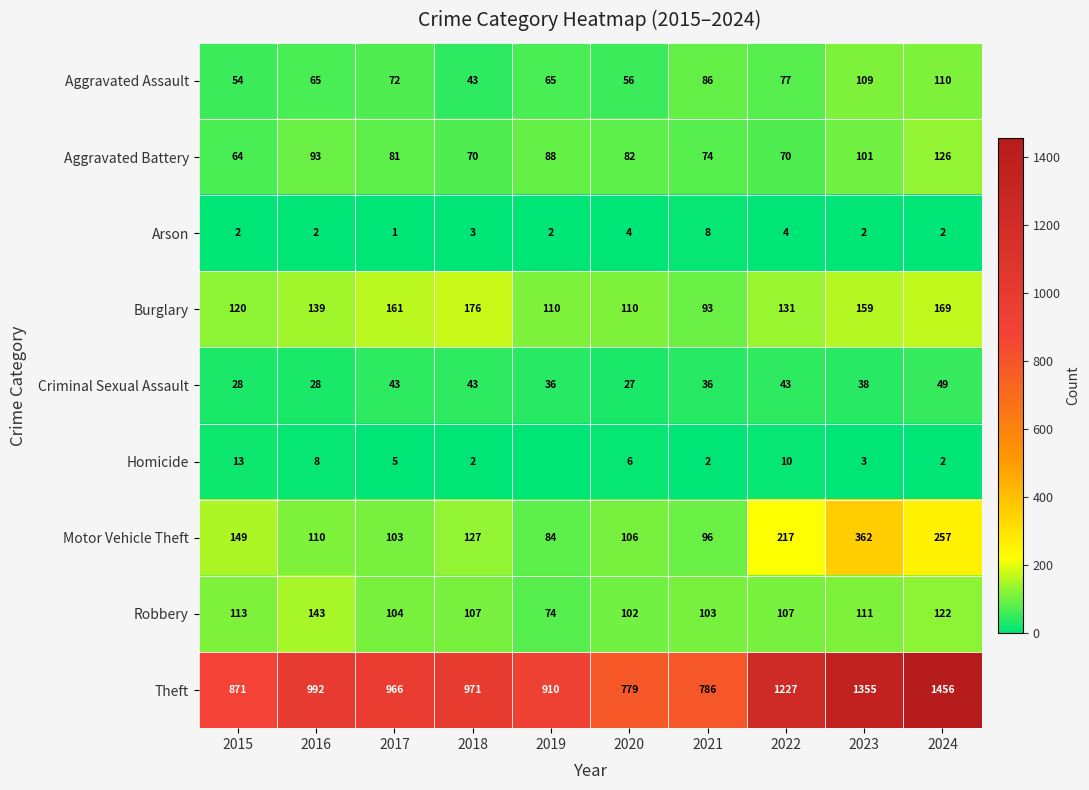

Which series changed the most between 2020 and 2021?

Aggravated Assault